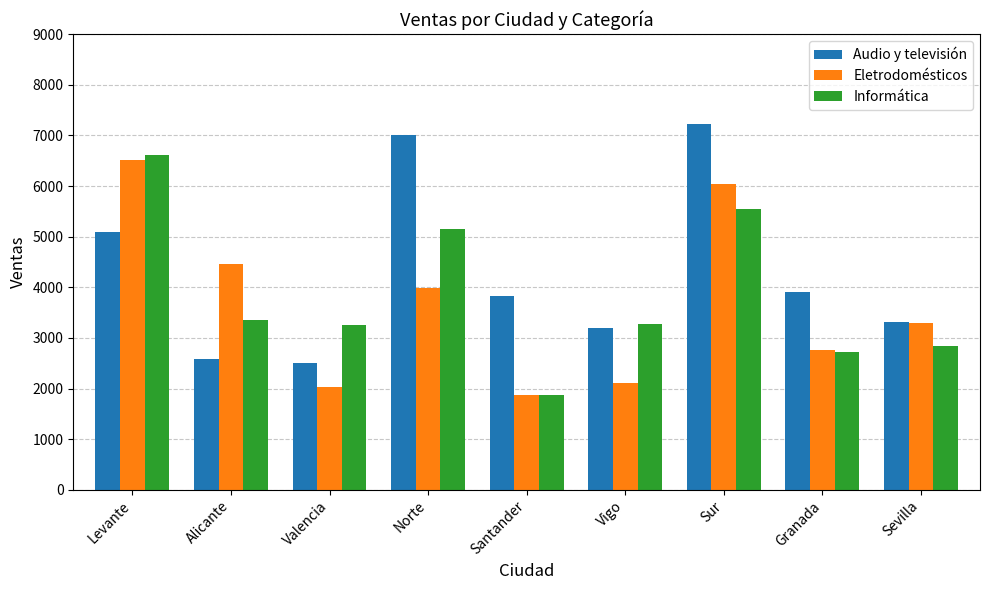

True or false: Audio y televisión has a value of 3821.4 at Santander.

True